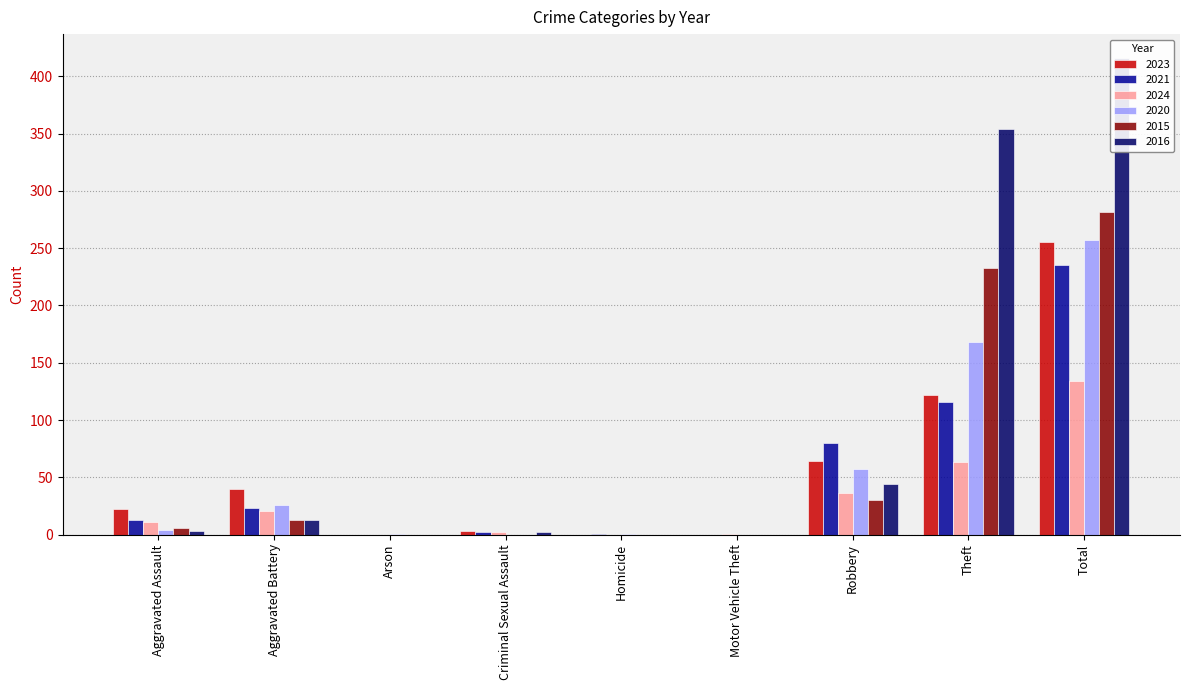

What is the sum of all 2020 values?

514